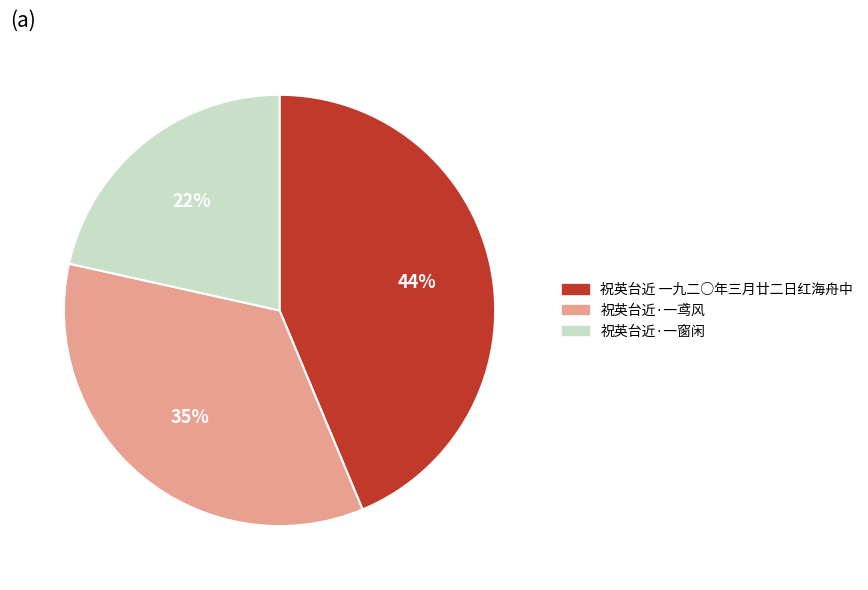

To the nearest percent, what is the difference between the 祝英台近·一鸢风 and 祝英台近·一窗闲 slice percentages?

13%